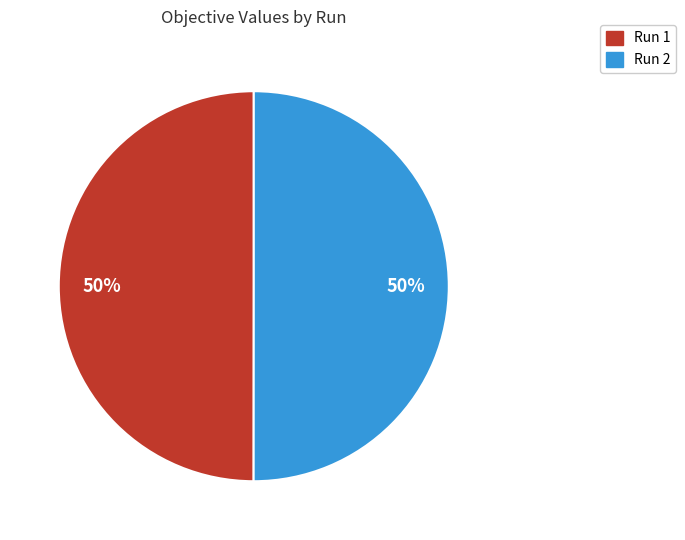

The Run 2 slice represents 43% of the pie. True or false?

False